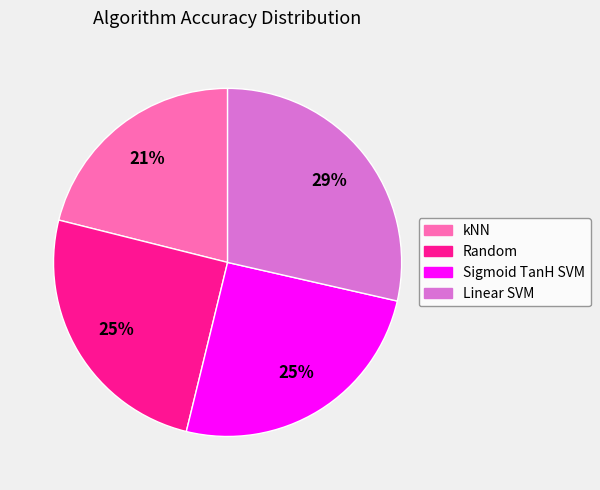

True or false: kNN accounts for 21% of the total.

True